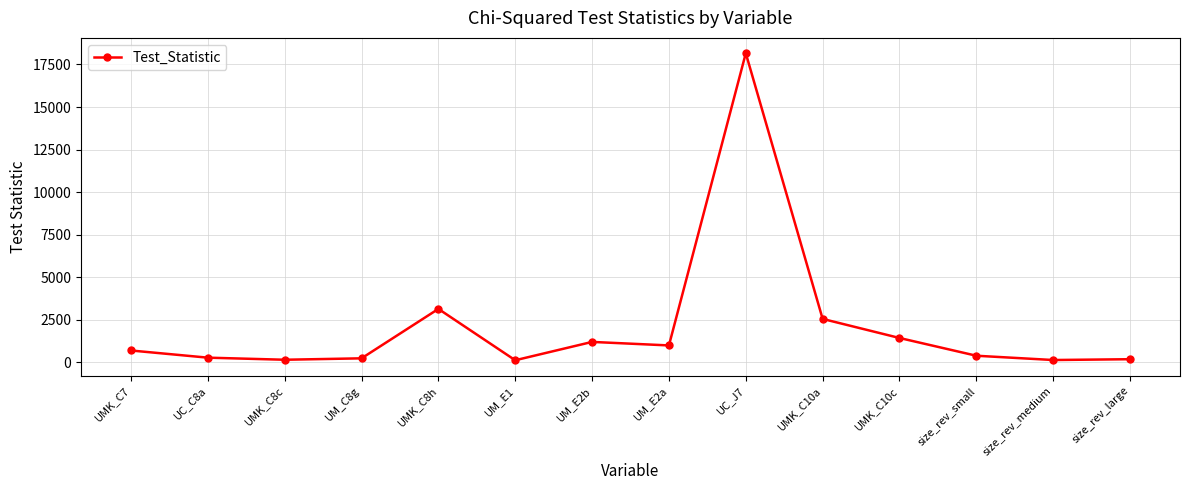

What is the sum of the values at UMK_C8h and size_rev_large?

3327.6